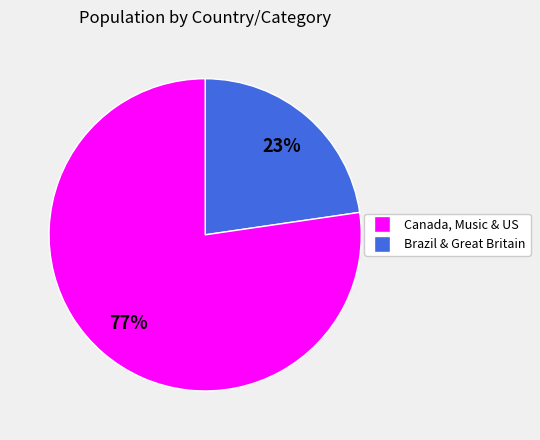

Is there a majority slice in this chart?

Yes